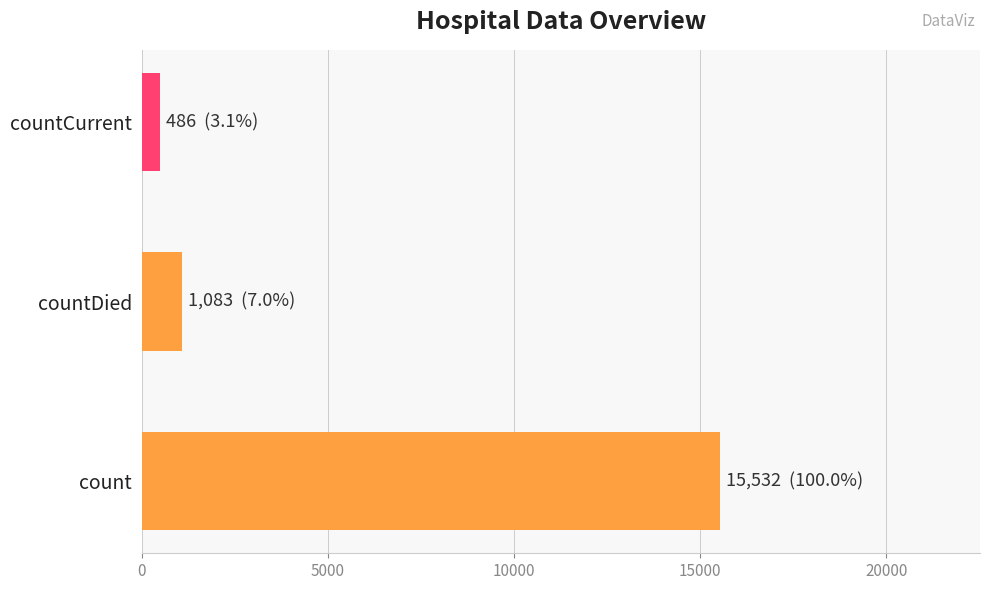

At which label is the value closest to 8009?

countDied